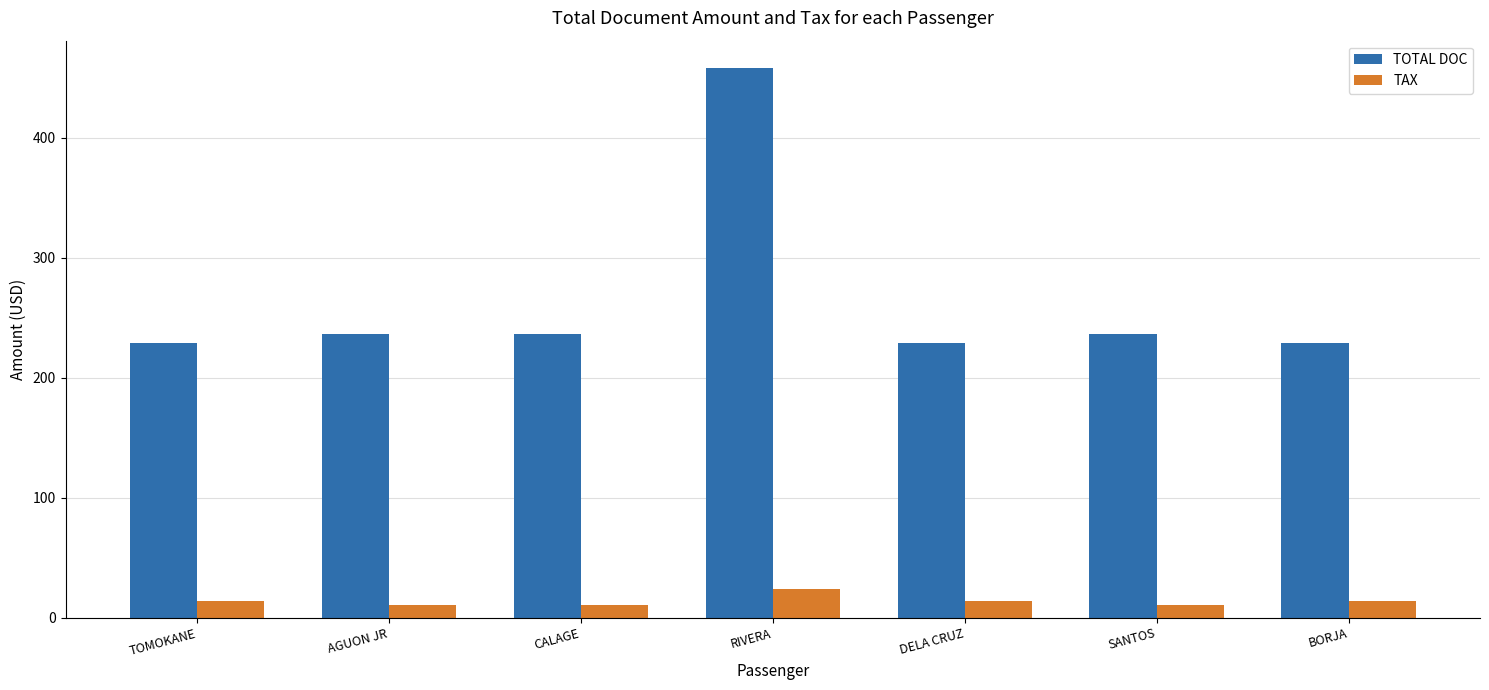

What position from the right is CALAGE?

5